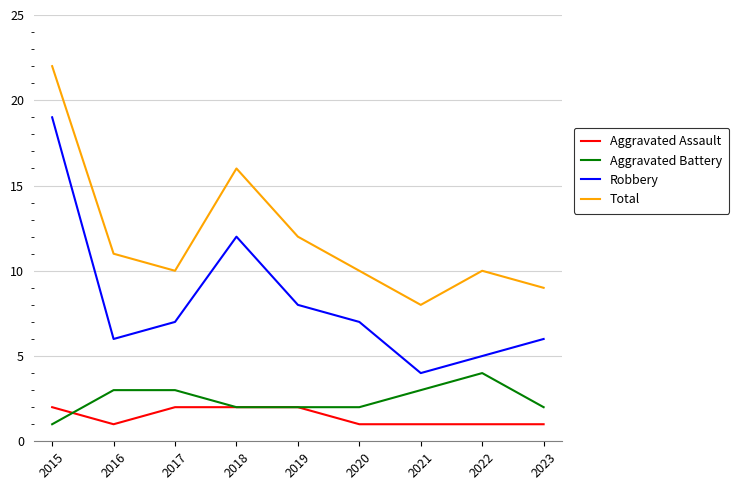

What value does the Aggravated Battery series have at 2023?

2